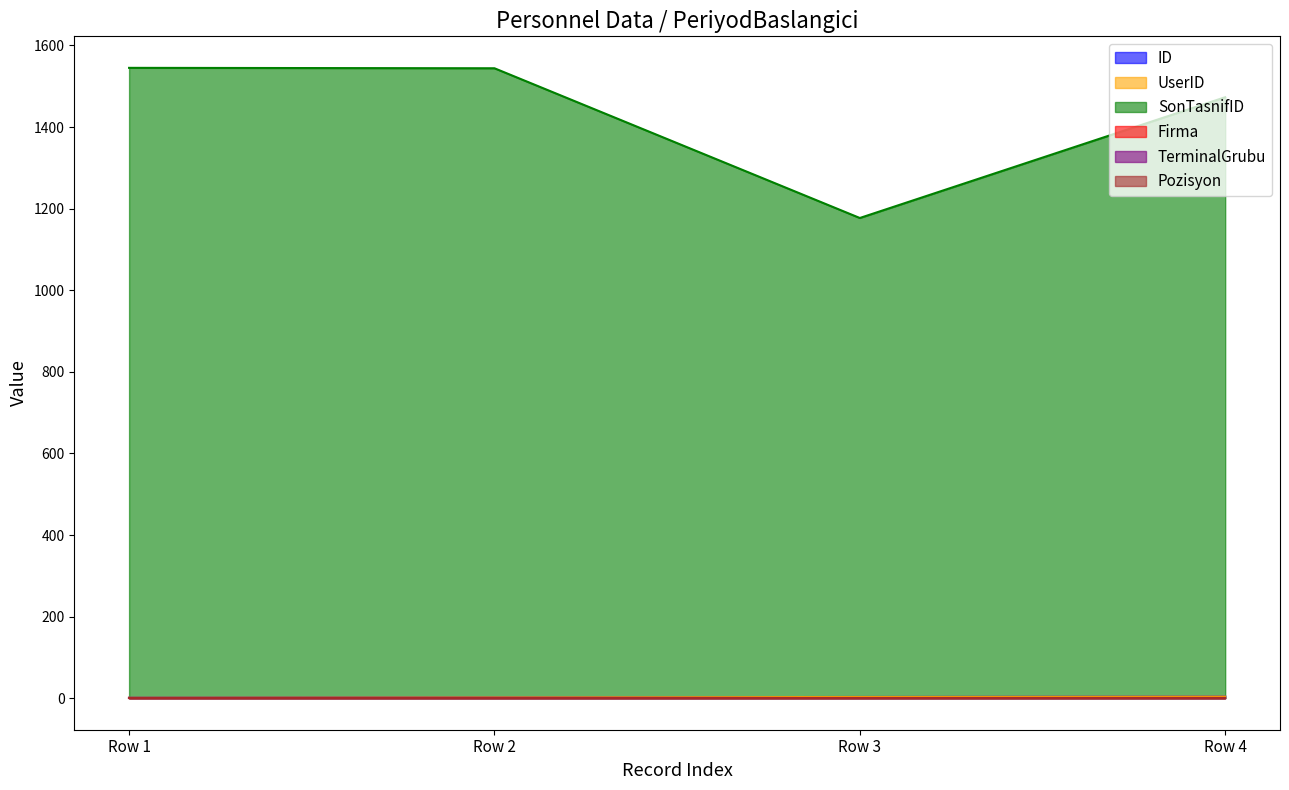

What is the difference between the second highest and second lowest values in the ID series?

1